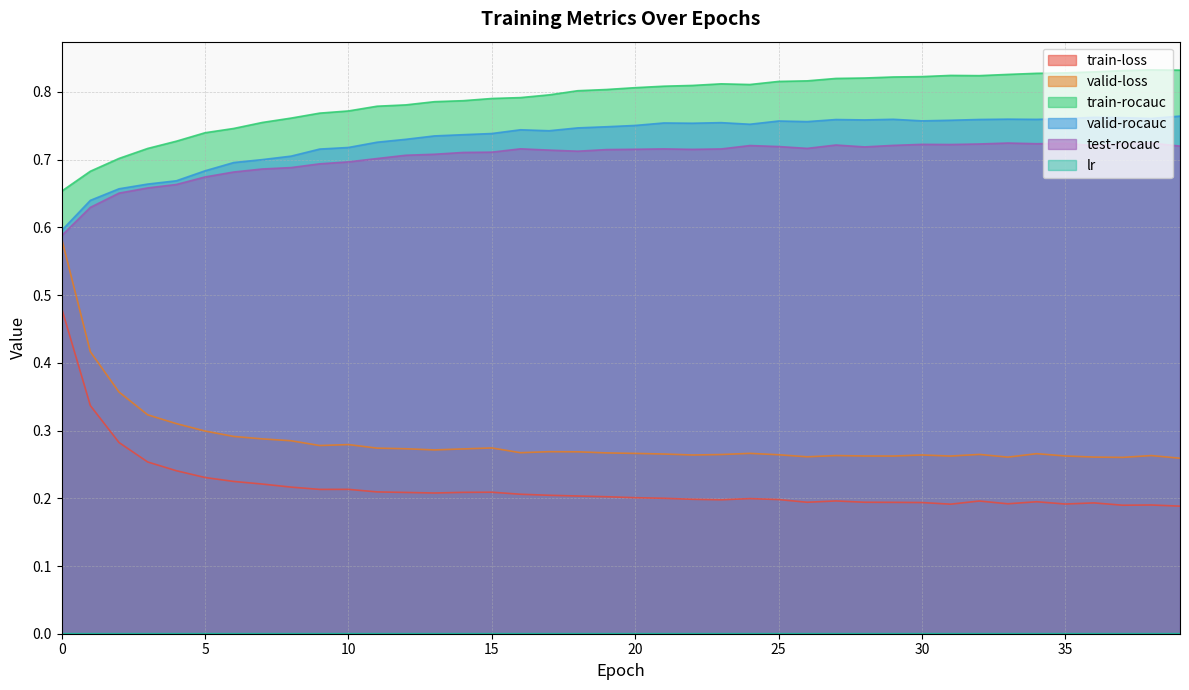

The value of lr at 10 is 0.0. True or false?

False